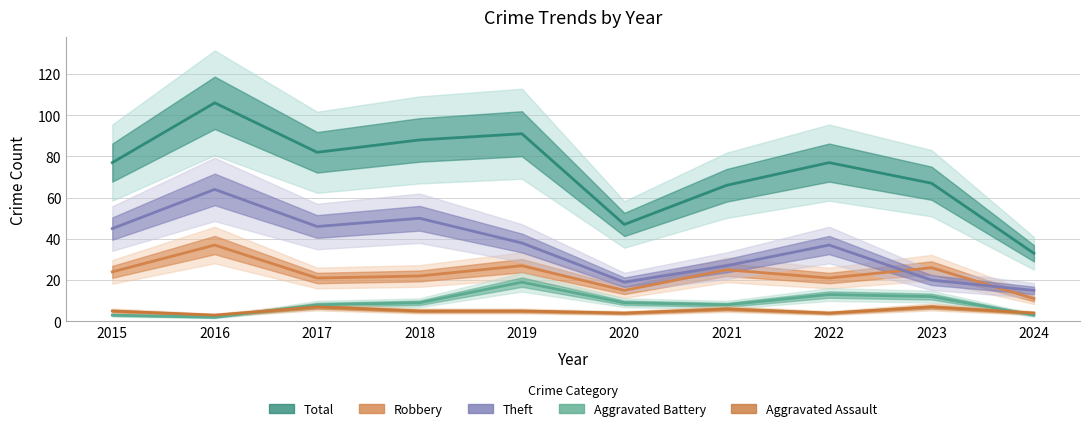

List the labels in order of Robbery value, largest first.

2016, 2019, 2023, 2021, 2015, 2018, 2017, 2022, 2020, 2024